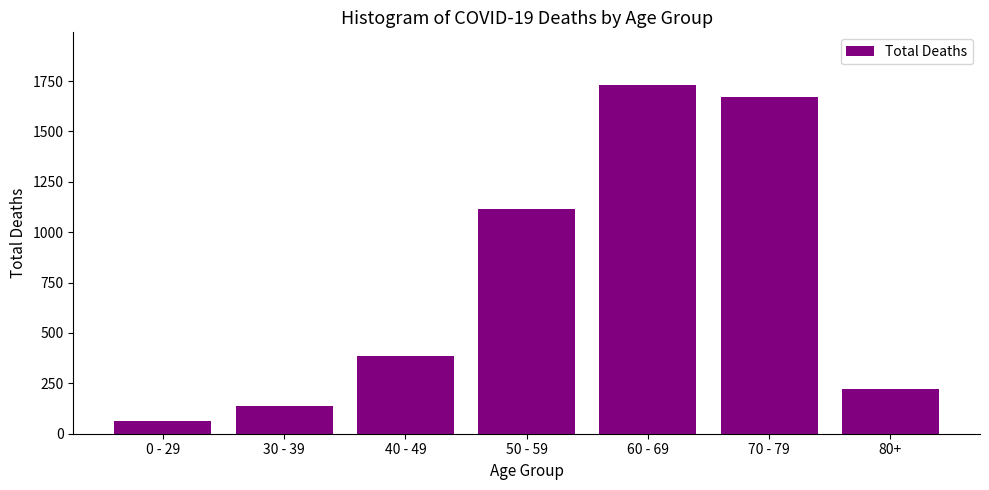

What position from the right is 50 - 59?

4